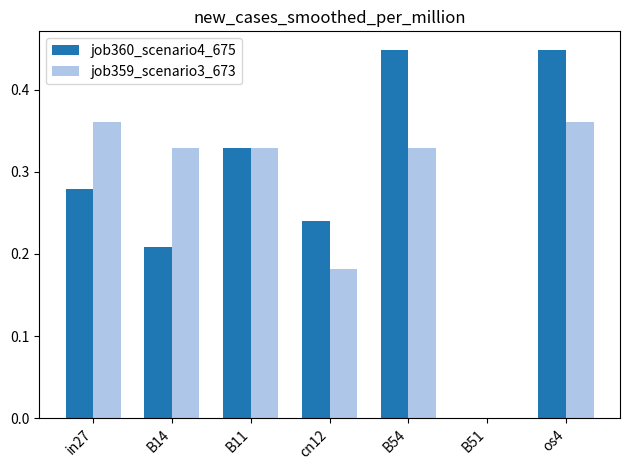

The value of job360_scenario4_675 at os4 is 0.7. True or false?

False